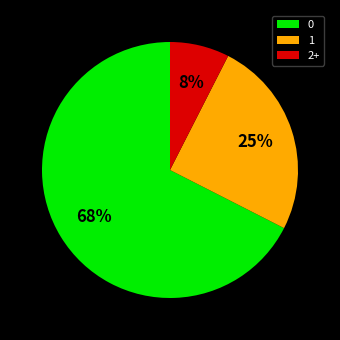

Count the number of slices in the pie.

3